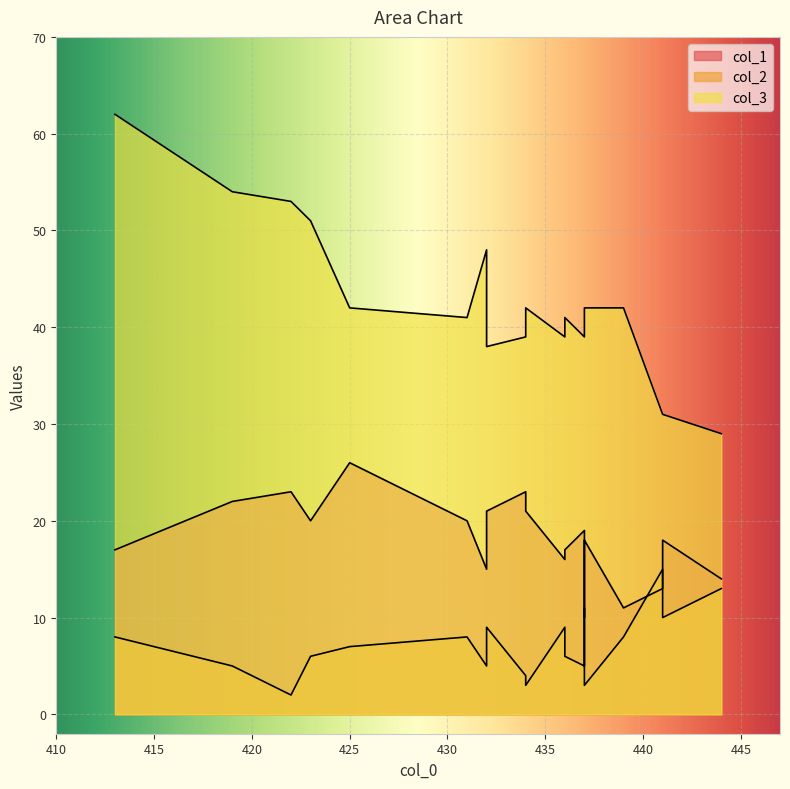

Rank the series by their maximum value, from lowest to highest.

col_2, col_1, col_3